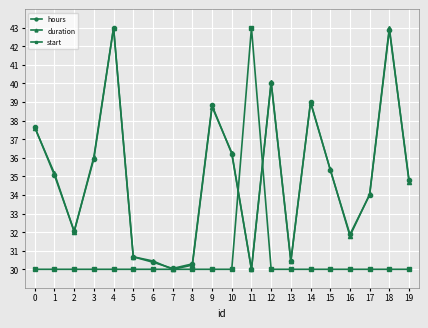

True or false: duration and start cross at least once.

True